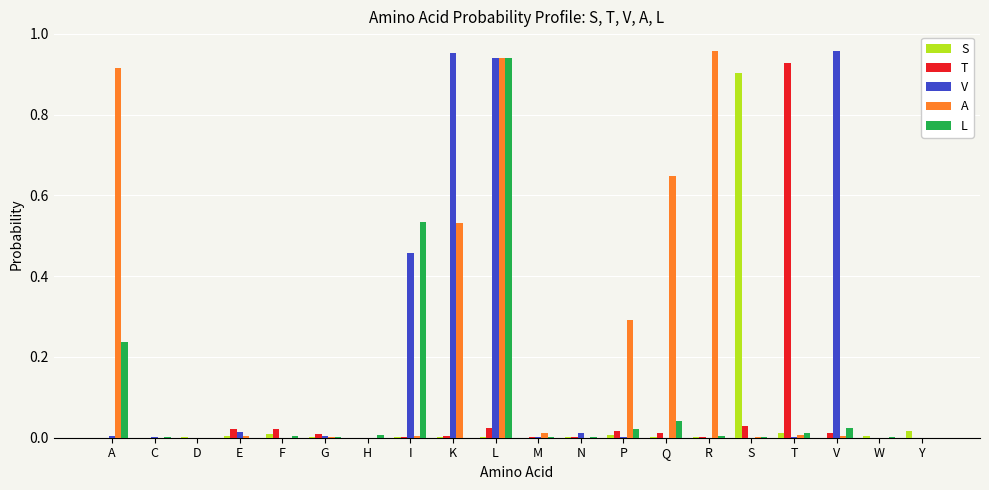

Which category has the highest value in the S series?

S